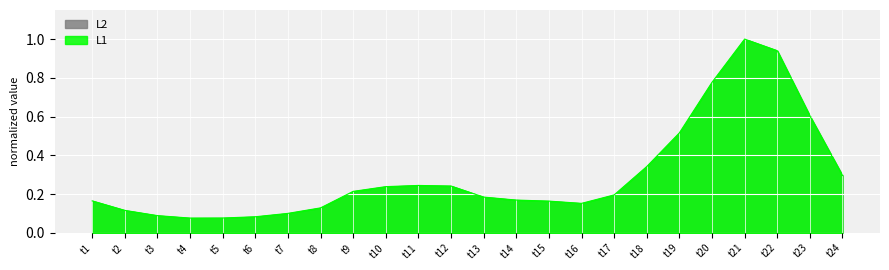

Where is the data nearest to the value 0?

t4